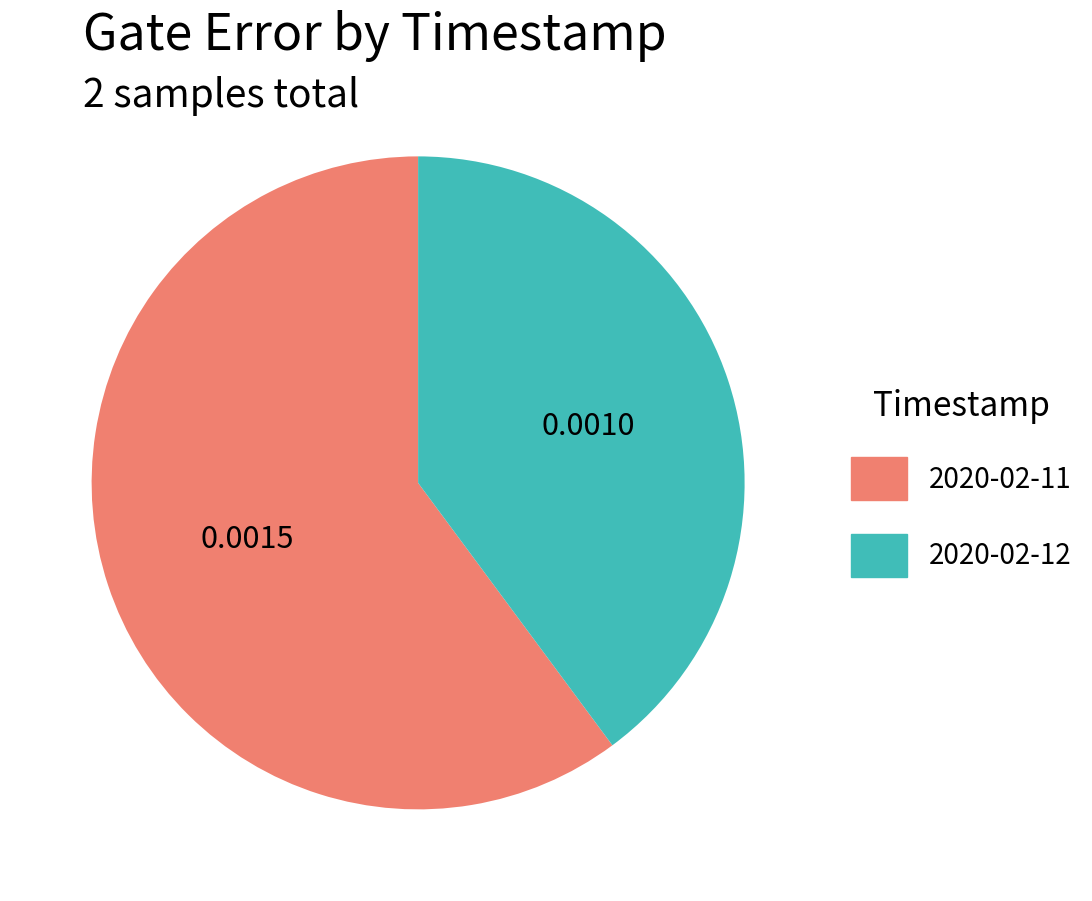

Is there a majority slice in this chart?

Yes